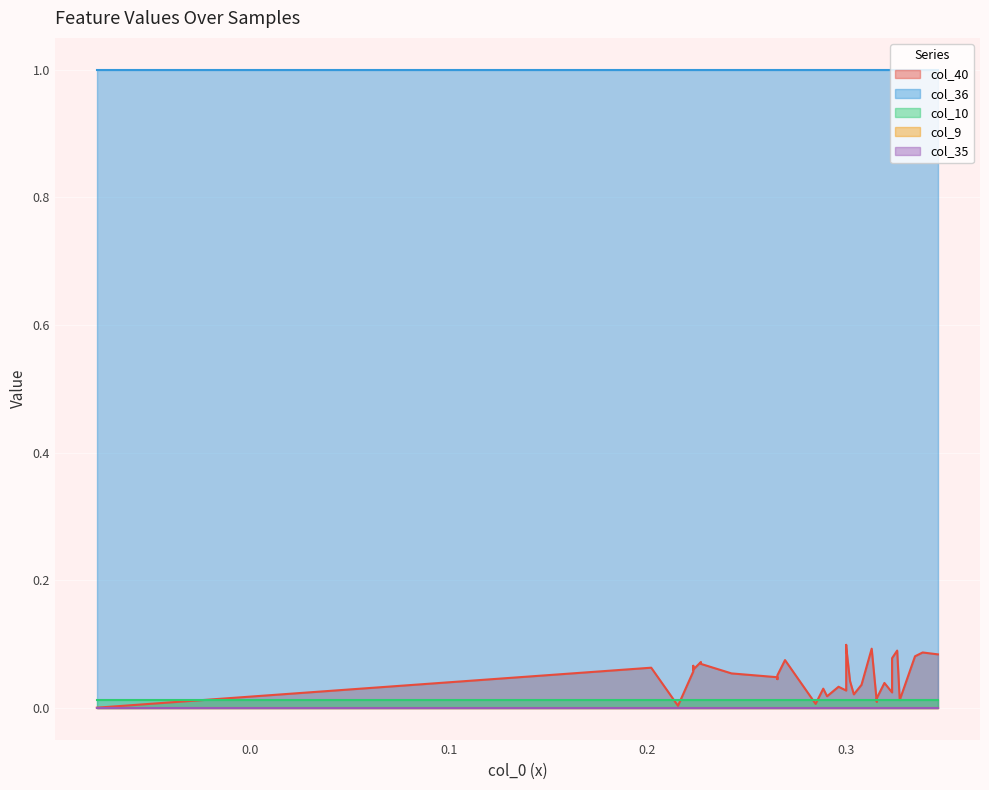

What is the value of the col_36 point at the 19th from the left?

1.0